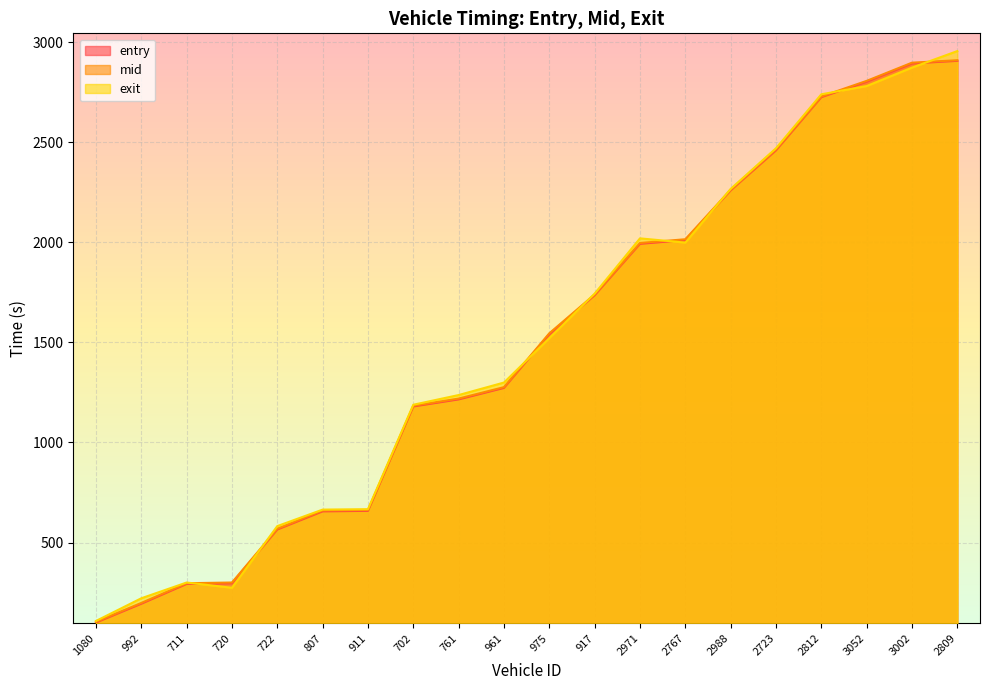

Read the mid value at 2723.

2464.2